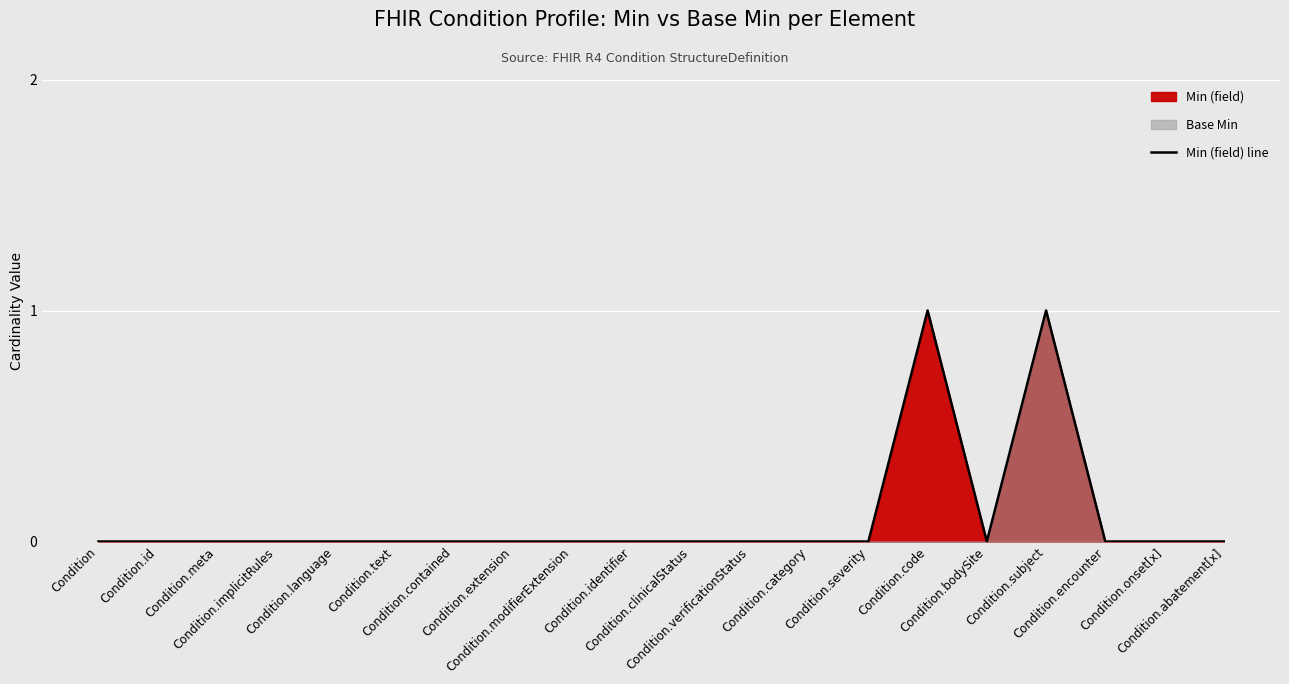

The value at Condition.verificationStatus is -1. True or false?

False